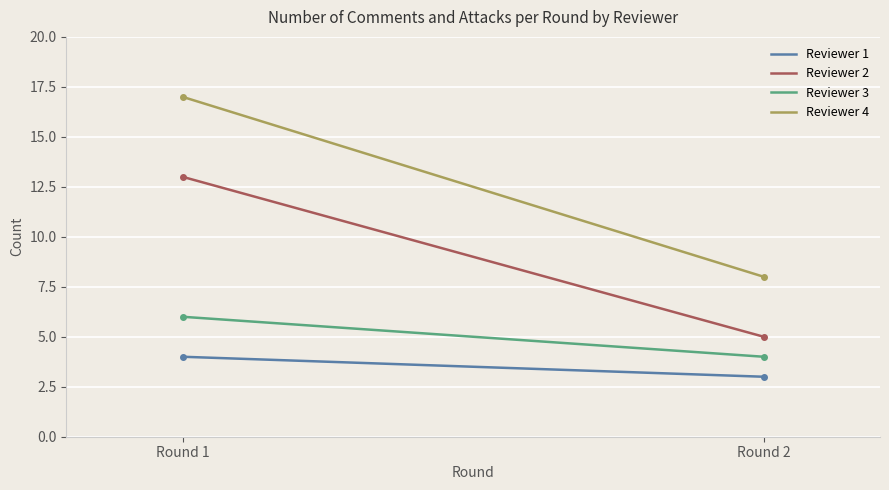

Does the chart have visible grid lines?

Yes